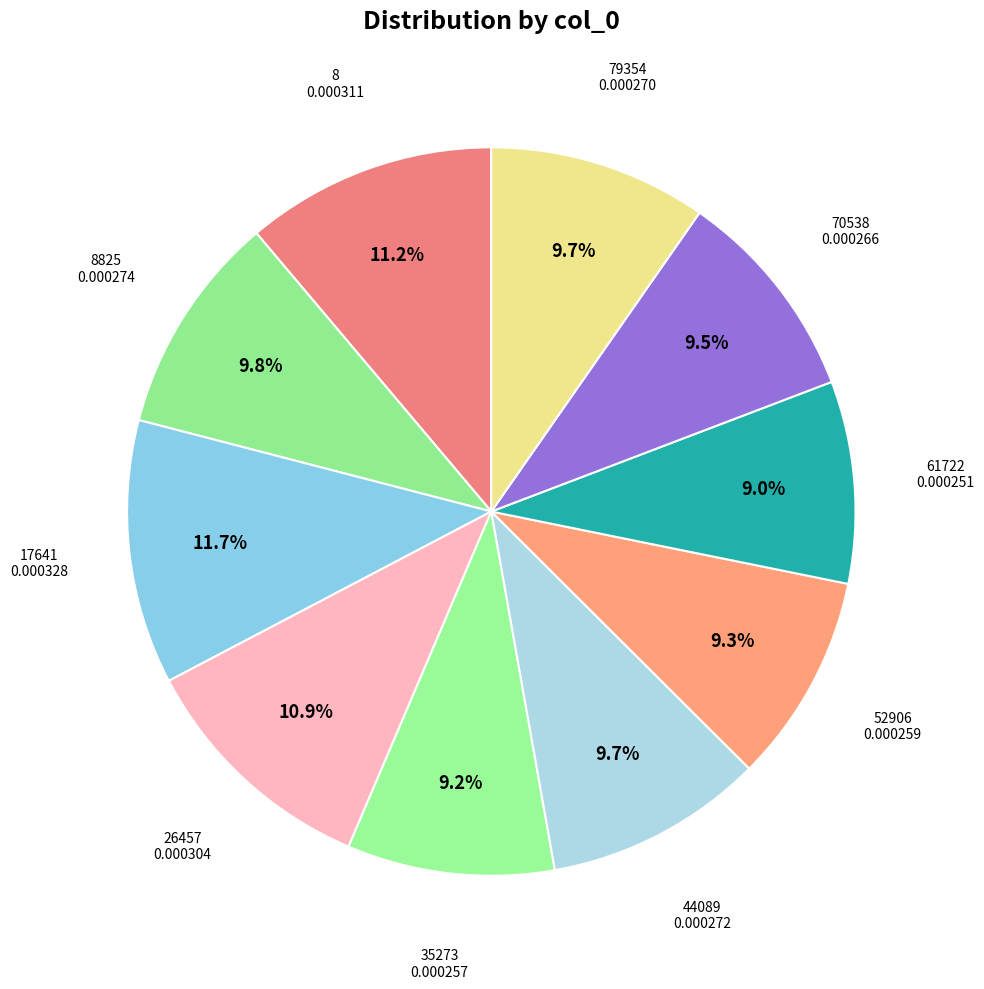

Does any single category account for the majority?

No